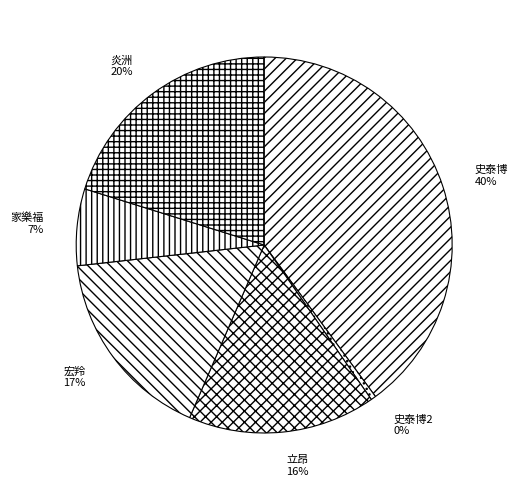

Is it true that 史泰博 is 40% of the pie?

True